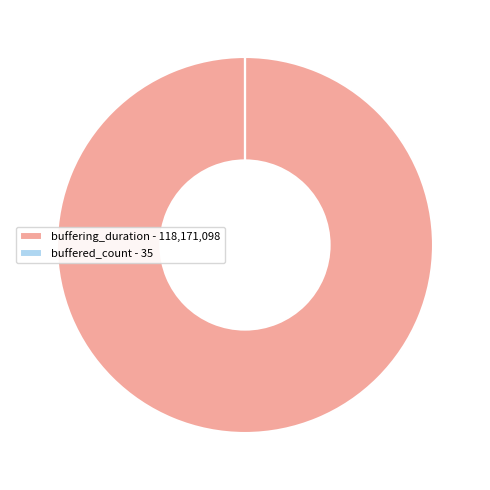

Does any single category account for the majority?

Yes